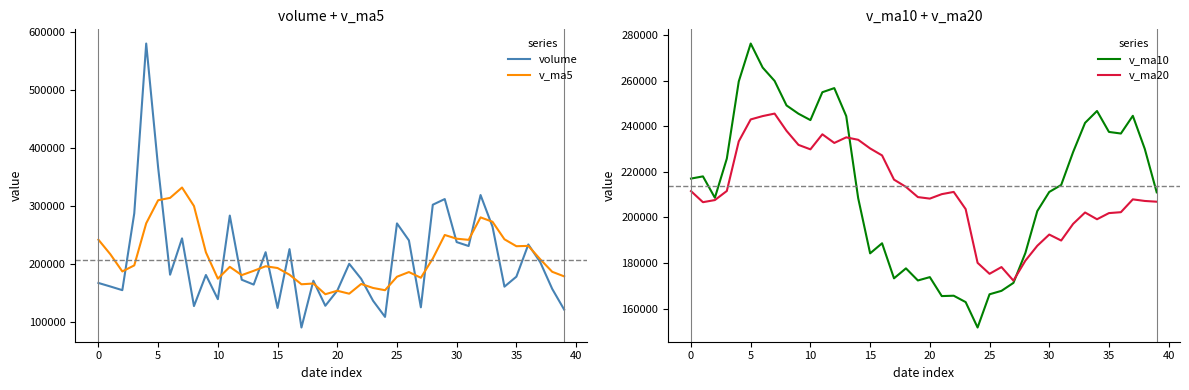

What is the maximum value shown in the chart?

580685.6